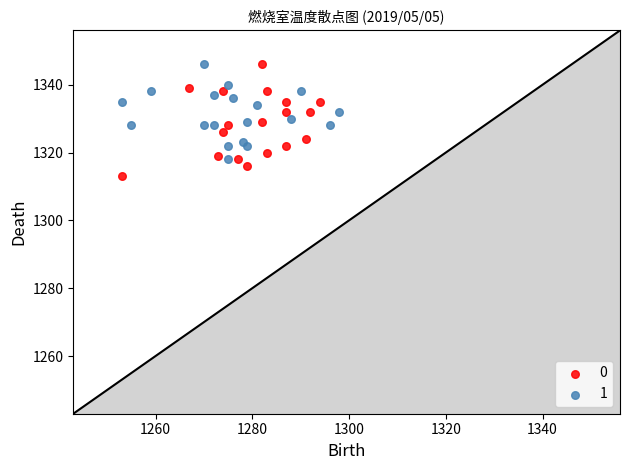

Which series contains the lowest Y value?

0